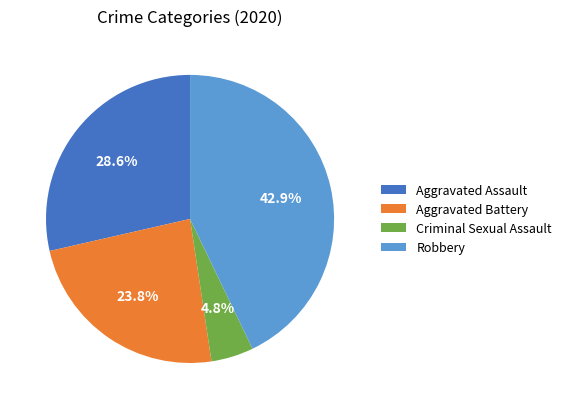

To the nearest percent, what percentage of the pie is Robbery?

43%